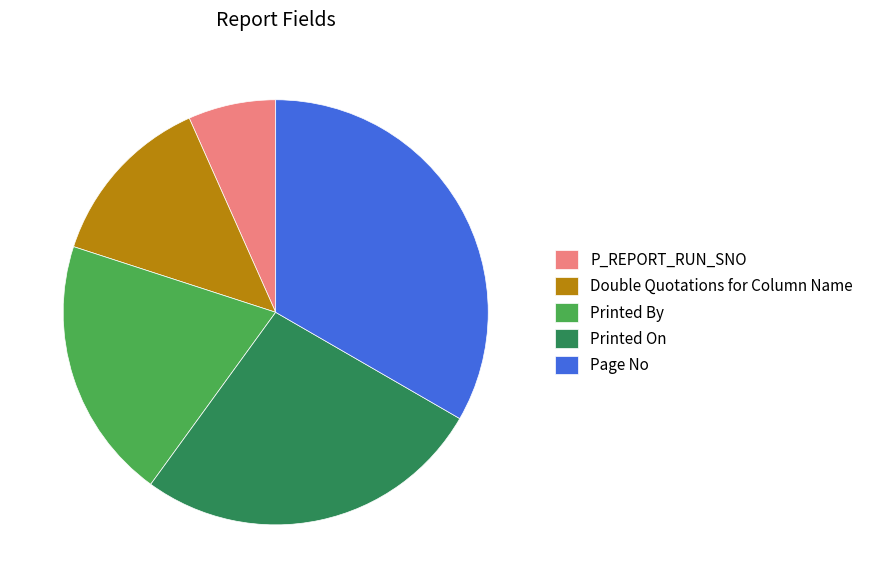

Count the number of slices in the pie.

5